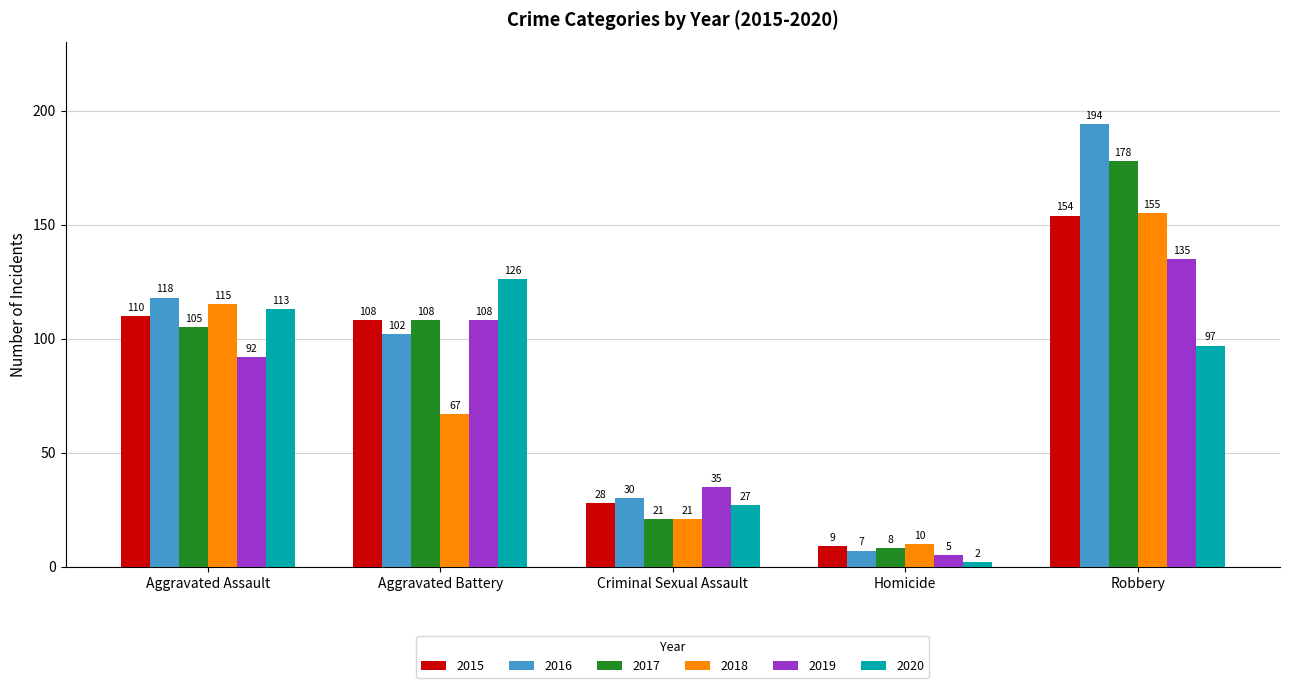

True or false: 2017 has a value of 178 at Robbery.

True